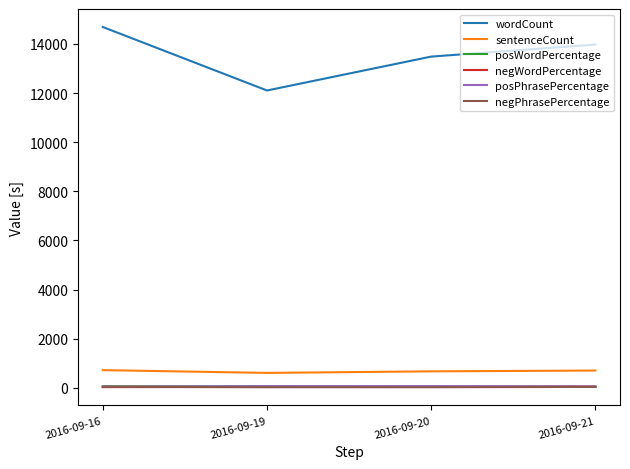

True or false: sentenceCount has more than 2 points higher than both neighbors.

False